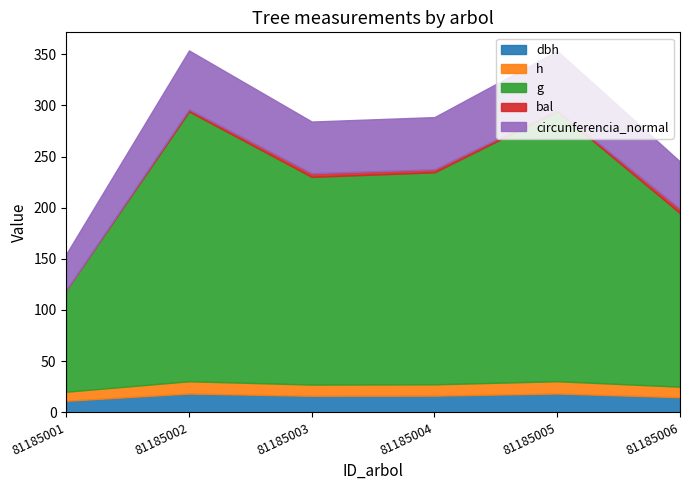

The circunferencia_normal series shows 50.5 at 81185003. True or false?

True